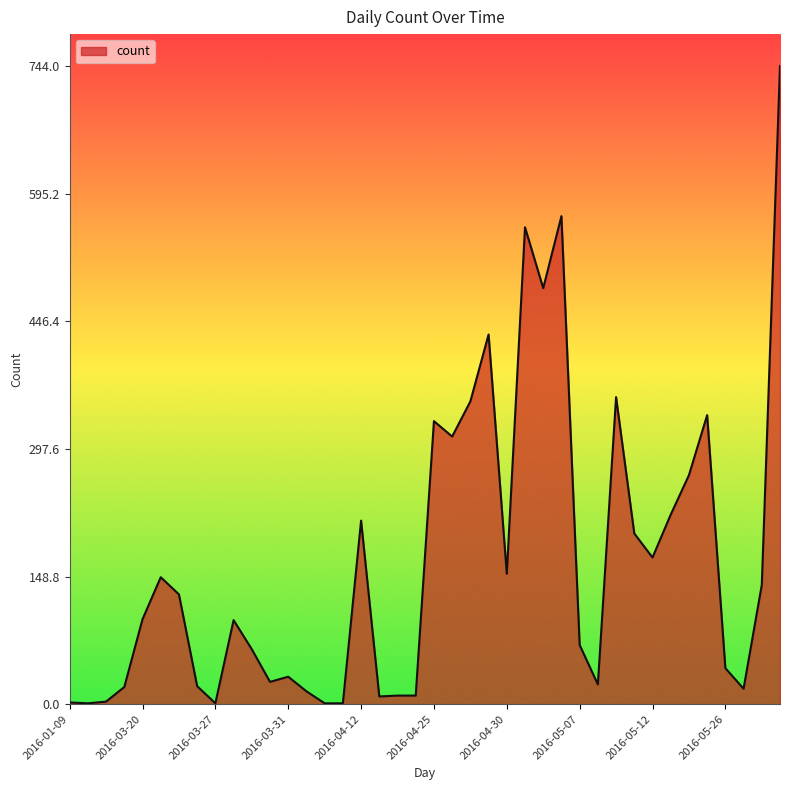

What is the difference between the maximum and minimum values?

743